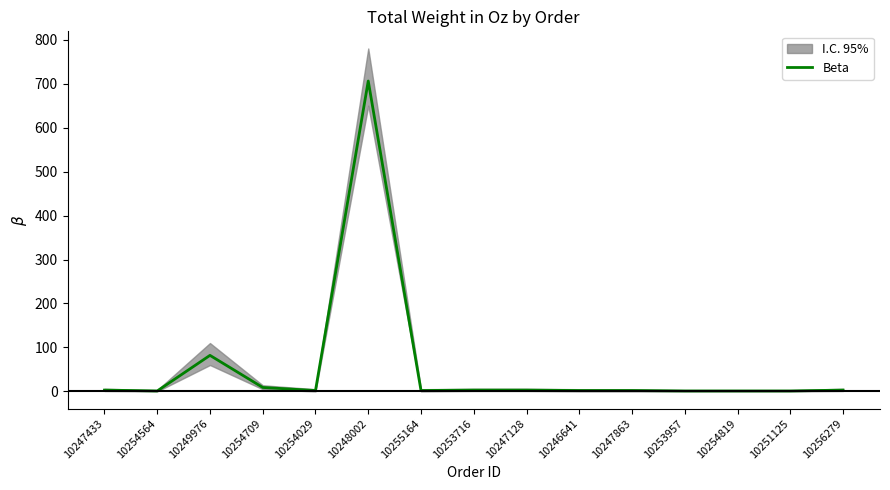

Rank the categories by value from lowest to highest.

10254564, 10253957, 10254819, 10251125, 10254029, 10255164, 10246641, 10247863, 10247433, 10253716, 10247128, 10256279, 10254709, 10249976, 10248002